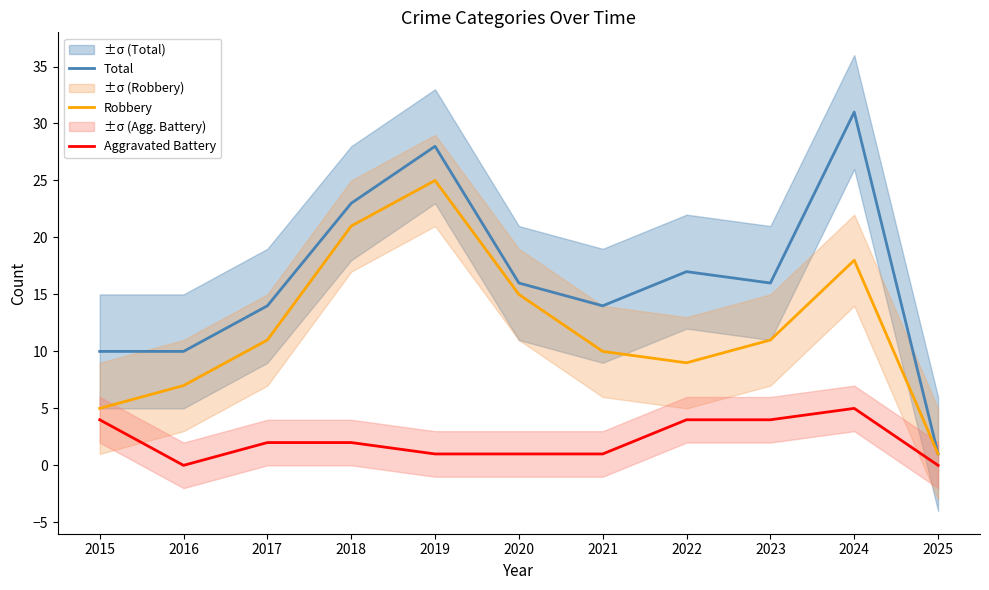

What value does the Robbery series have at 2021, to the nearest 10?

10